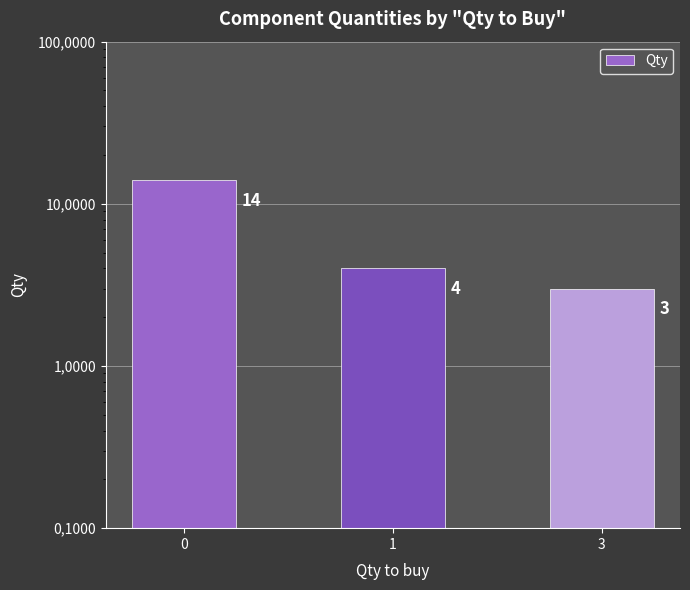

What is the value of the 2nd bar from the left?

4